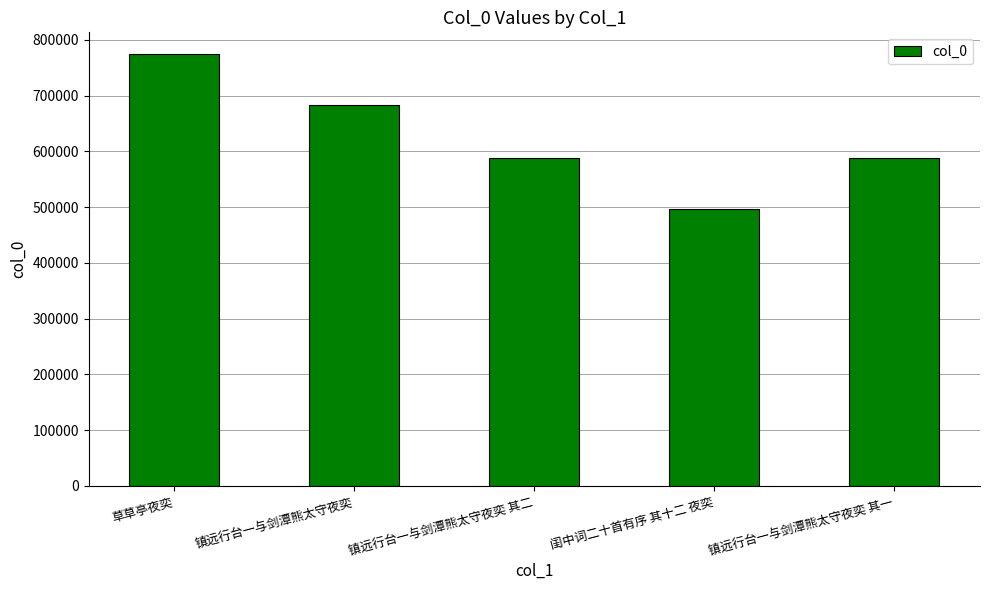

What value does the data have at 镇远行台一与剑潭熊太守夜奕 其二, to the nearest 100?

588900